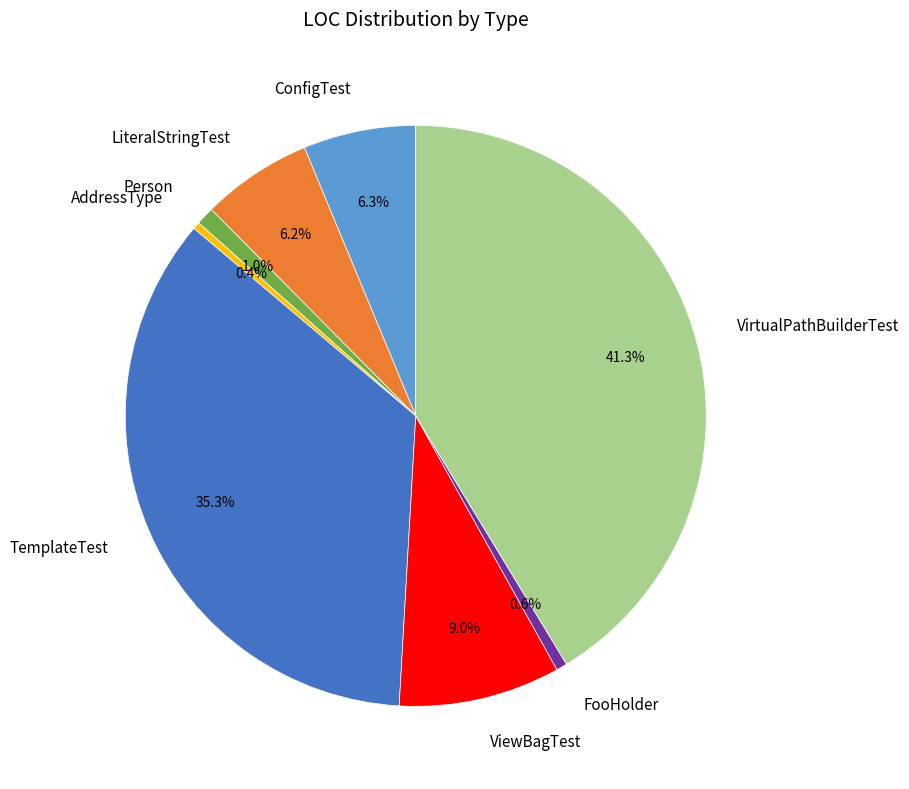

Which has a higher value, VirtualPathBuilderTest or ConfigTest?

VirtualPathBuilderTest